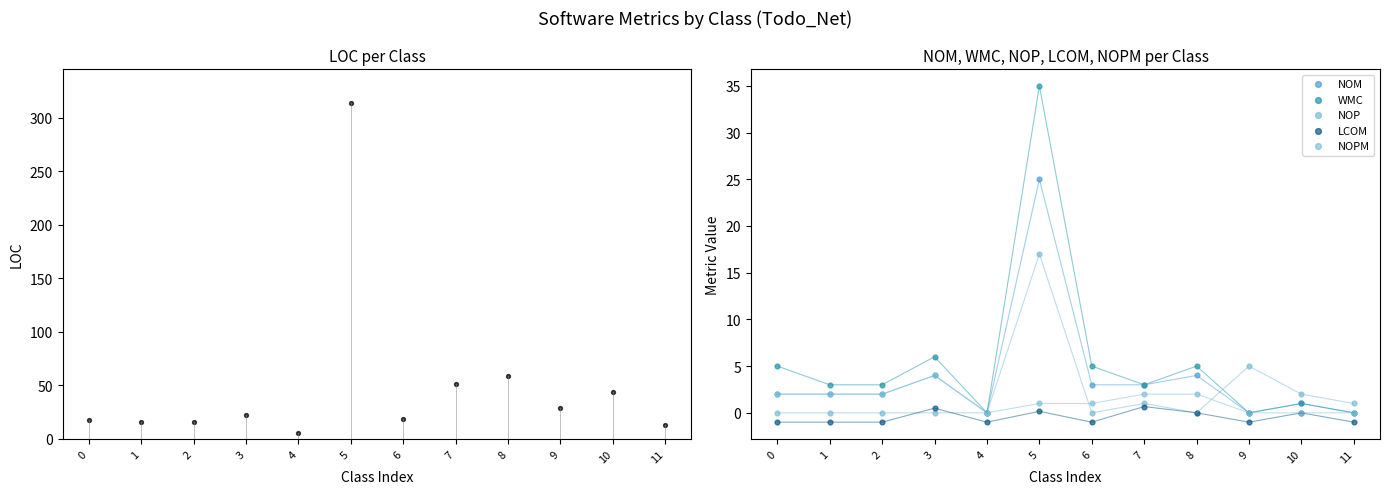

Which series has the largest total across all categories?

LOC